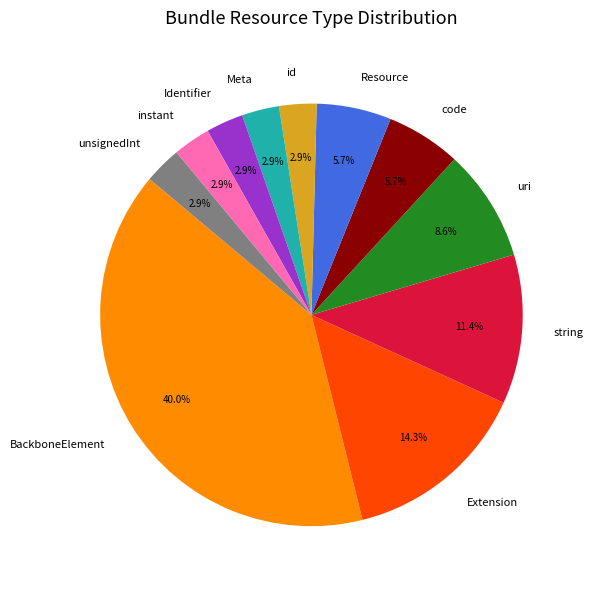

Is there any slice that represents more than half of the pie?

No